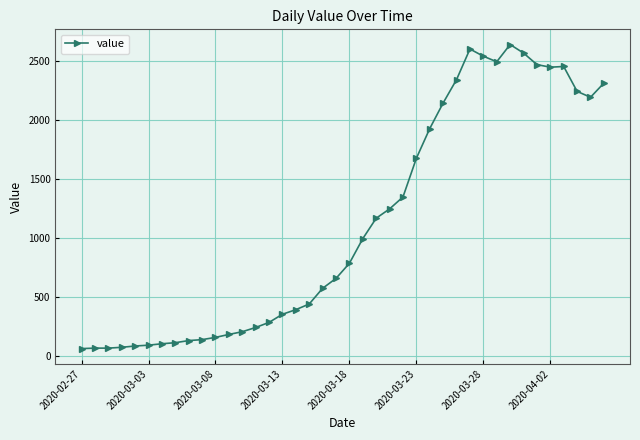

What is the smallest value displayed?

61